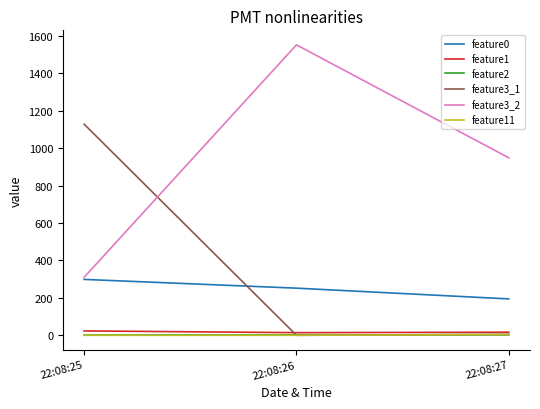

What is the difference between the maximum and second lowest values in the feature11 series?

3.7